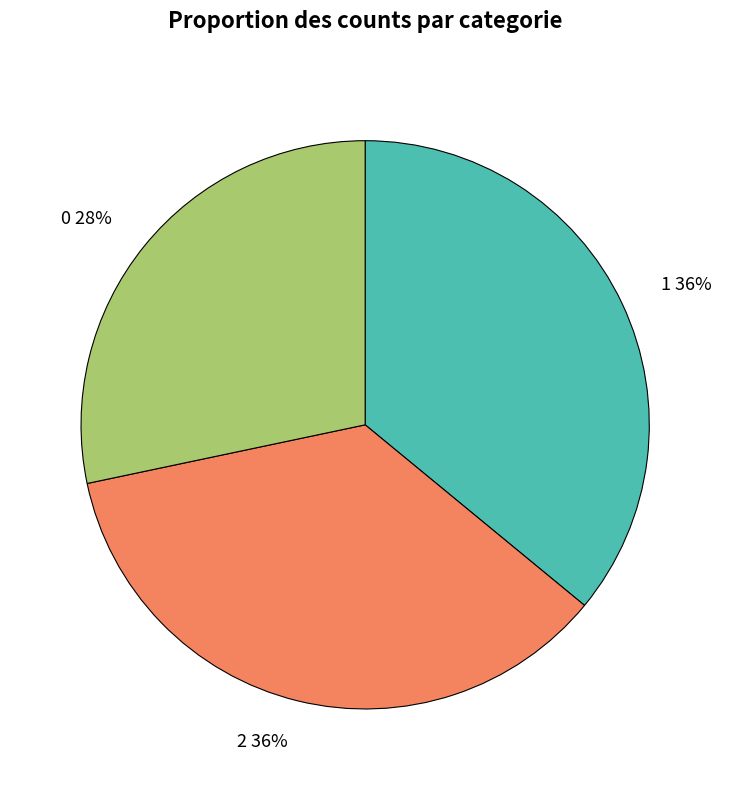

To the nearest percent, what percentage of the pie is 1?

36%